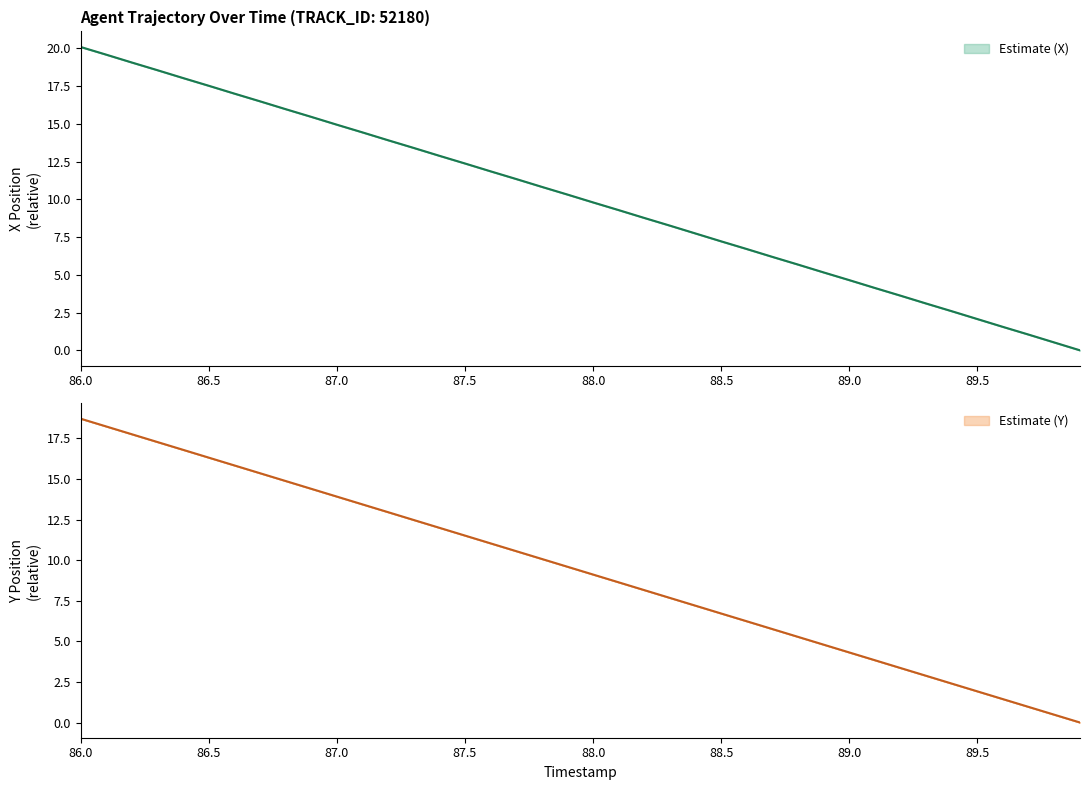

What position from the left is 86.5?

2